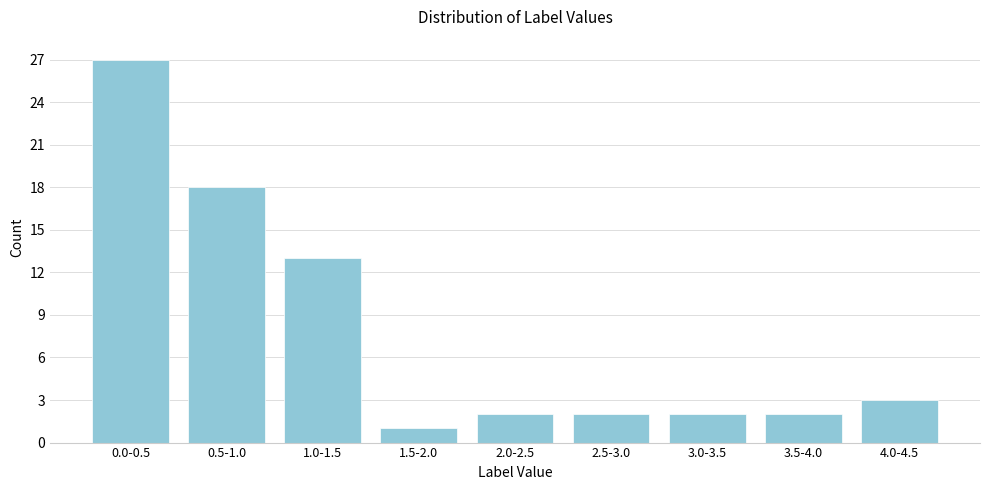

Reading right to left, transcribe all the data shown in this chart.

4.0-4.5=3	3.5-4.0=2	3.0-3.5=2	2.5-3.0=2	2.0-2.5=2	1.5-2.0=1	1.0-1.5=13	0.5-1.0=18	0.0-0.5=27